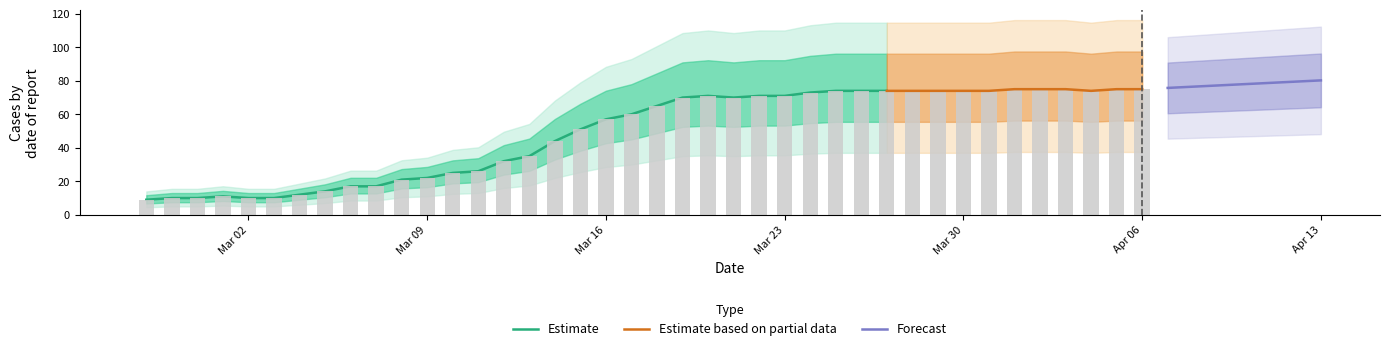

How many bars are there in total?

40